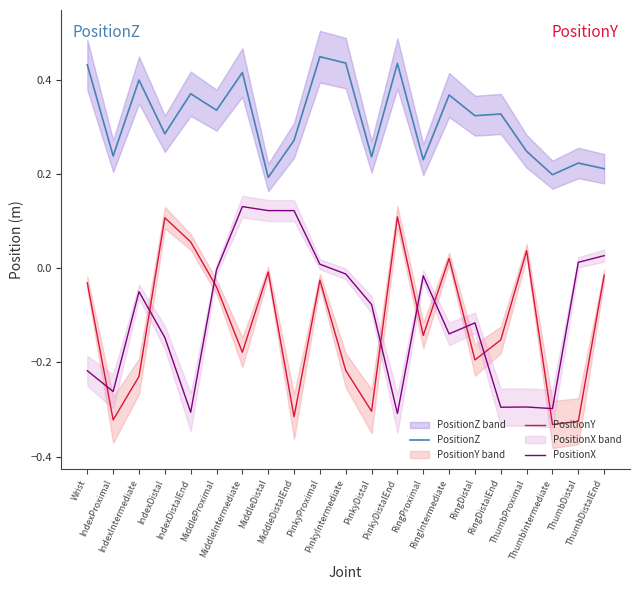

Rank the series at MiddleDistalEnd from highest to lowest value.

PositionZ, PositionX, PositionY